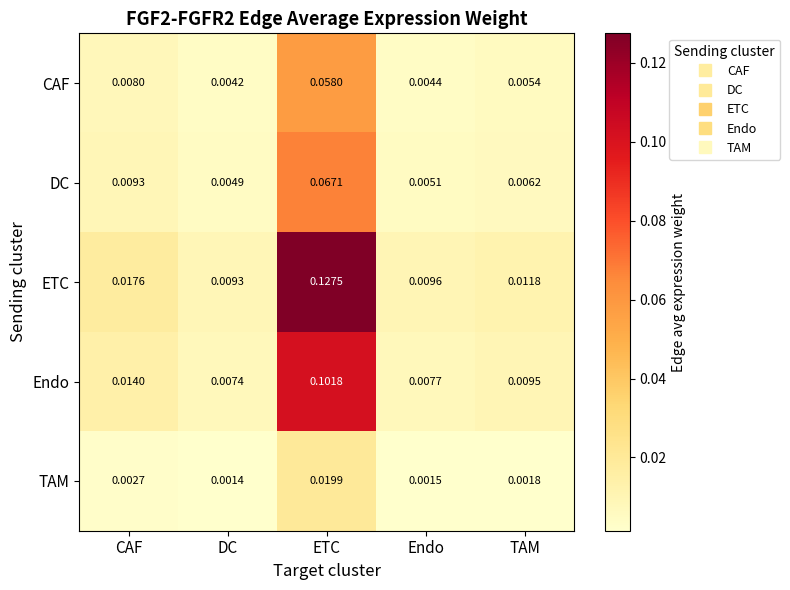

Which series has the largest range (max minus min)?

ETC